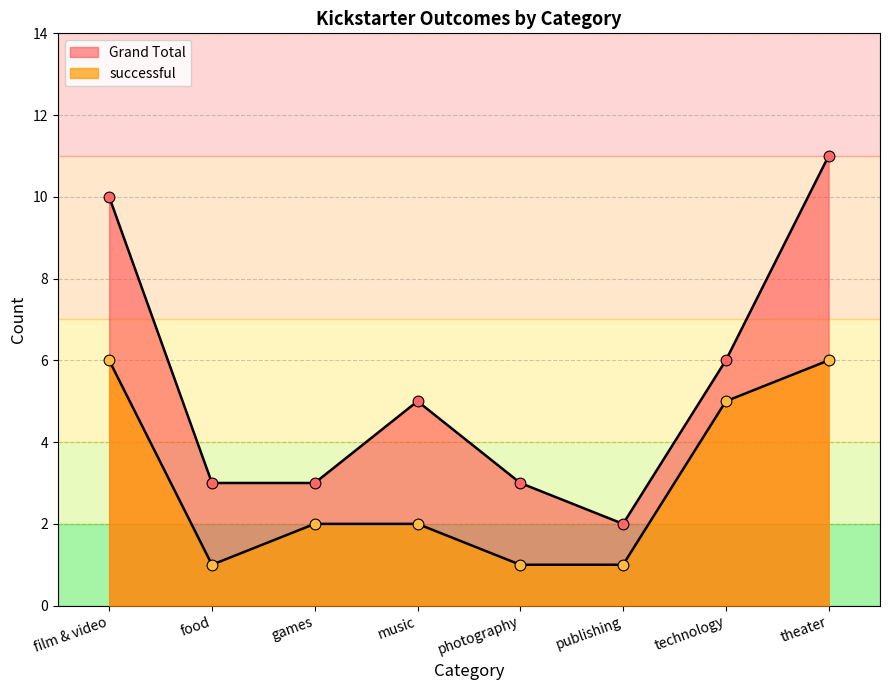

Which series has the largest total across all categories?

Grand Total